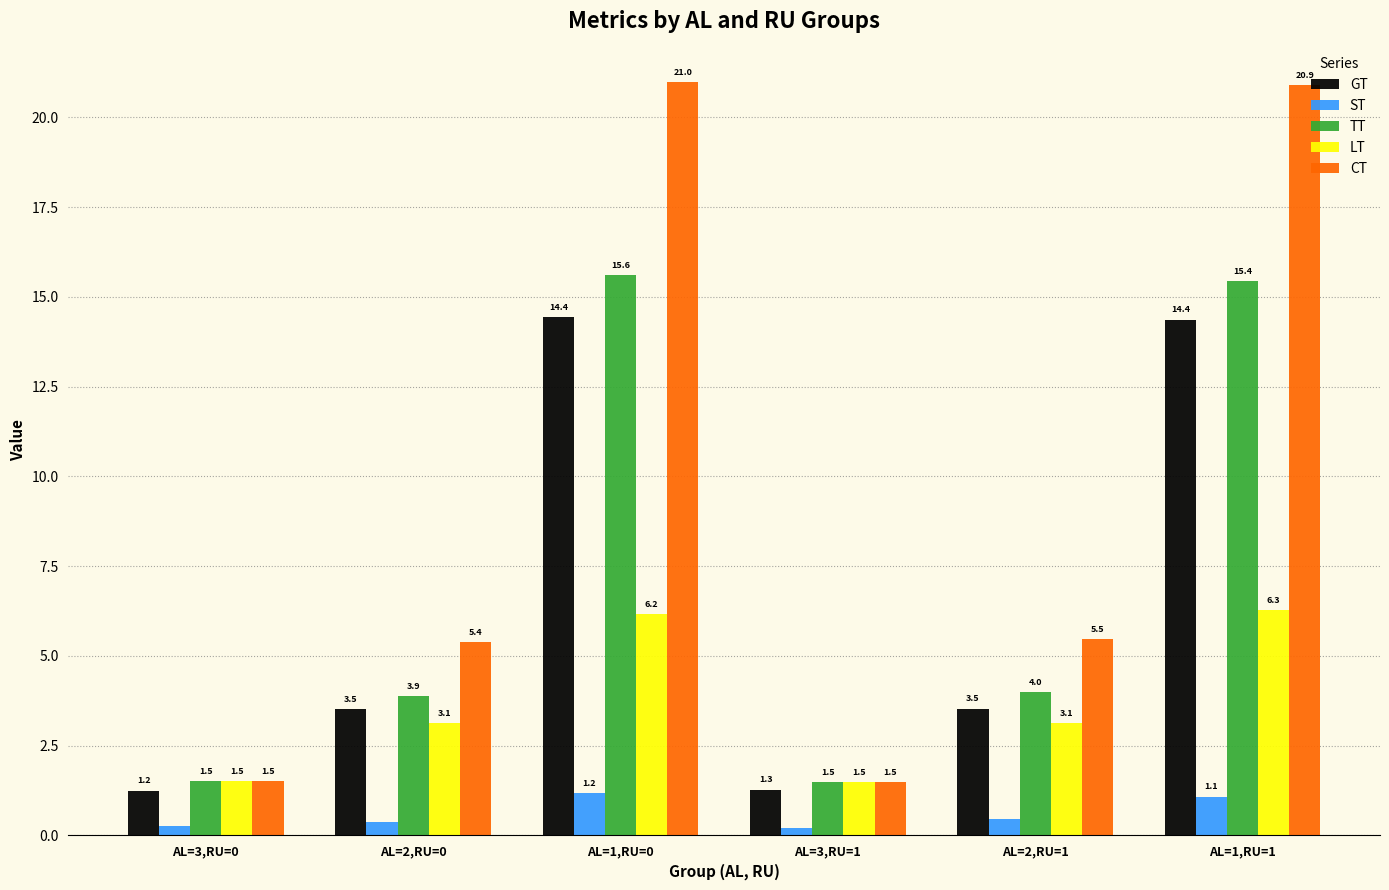

What is the total value across all series at AL=3,RU=0?

6.0